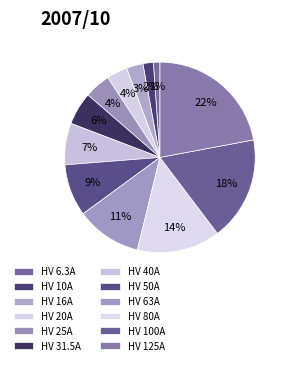

Approximately how many times larger is the value at HV 63A compared to HV 125A?

0.5